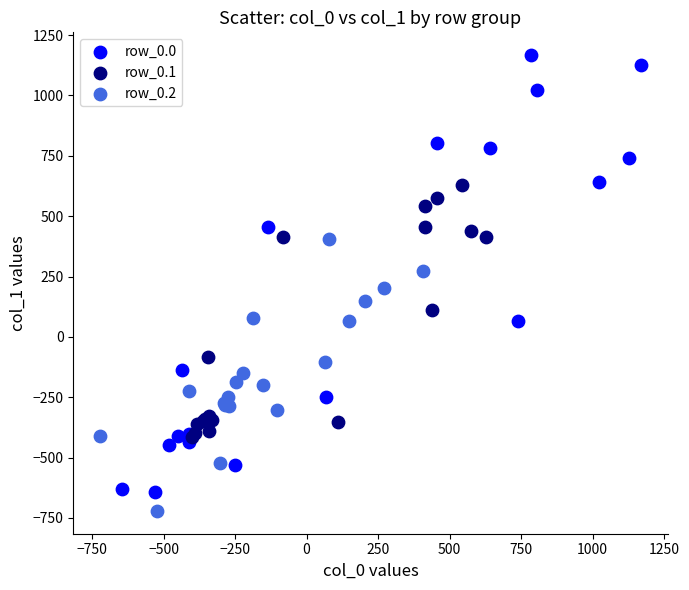

Which series contains the lowest Y value?

row_0.2